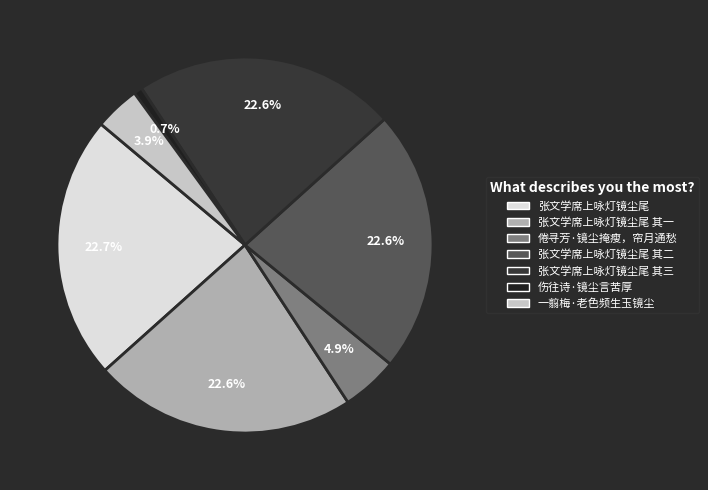

What is the total percentage of 一翦梅·老色频生玉镜尘 and 张文学席上咏灯镜尘尾 其二?

26.5%